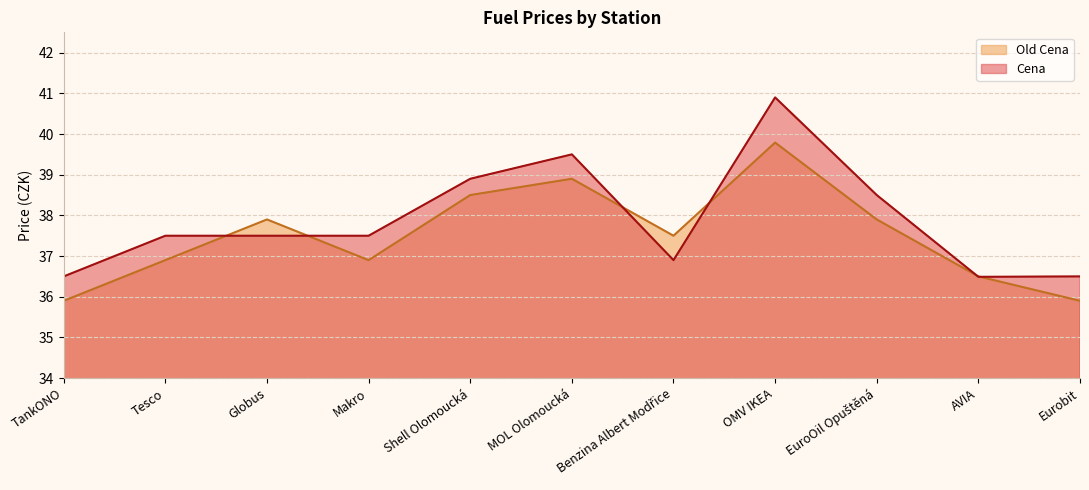

What is the total value across all series at Shell Olomoucká?

77.4